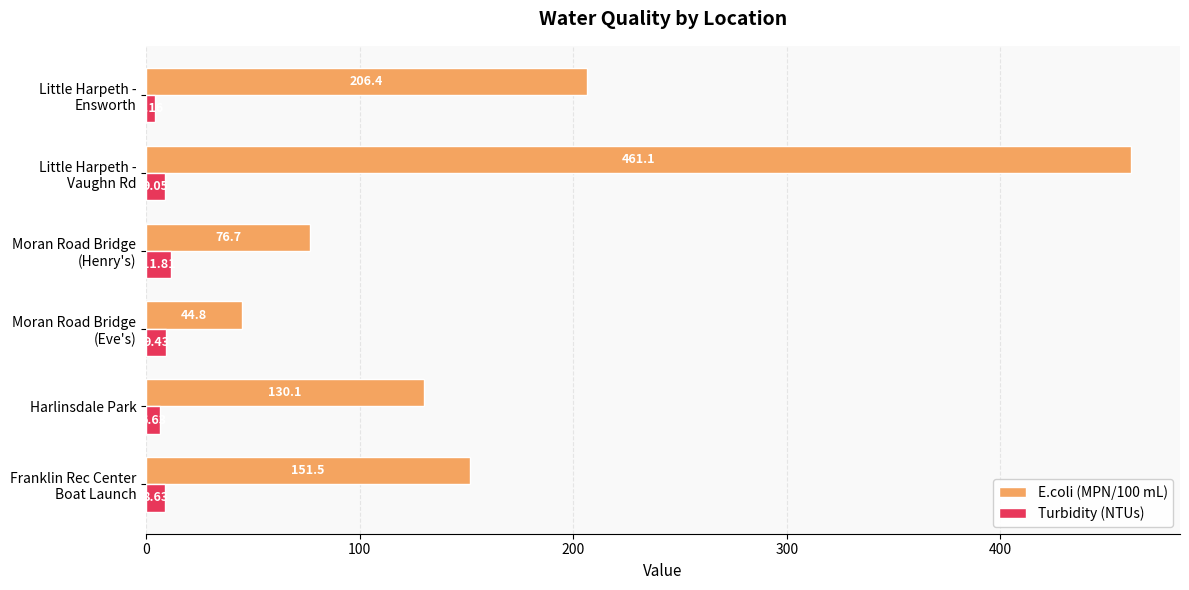

Which series has the largest total across all categories?

E.coli (MPN/100 mL)